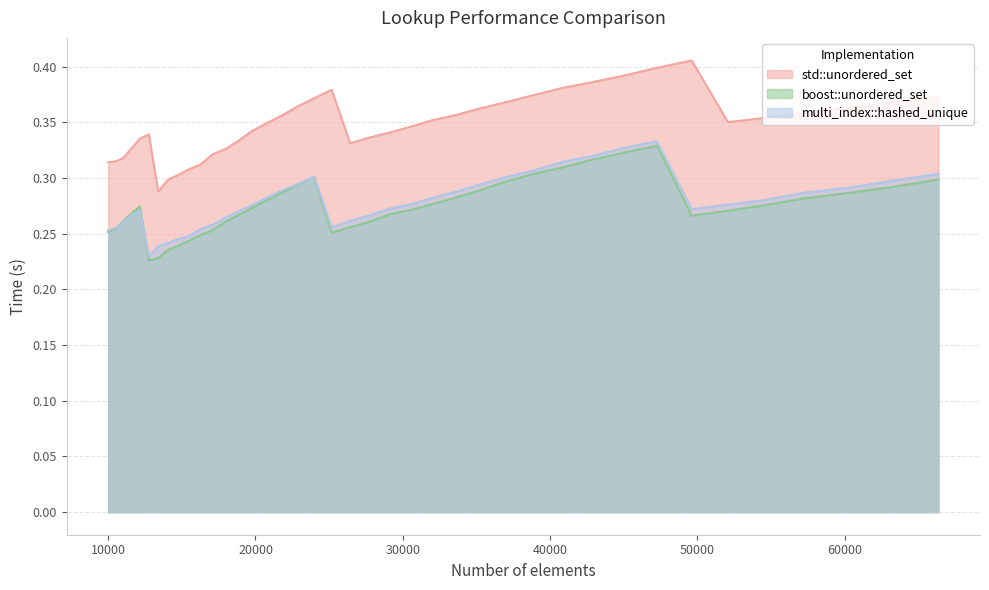

At which category does boost::unordered_set reach its first local valley?

12760